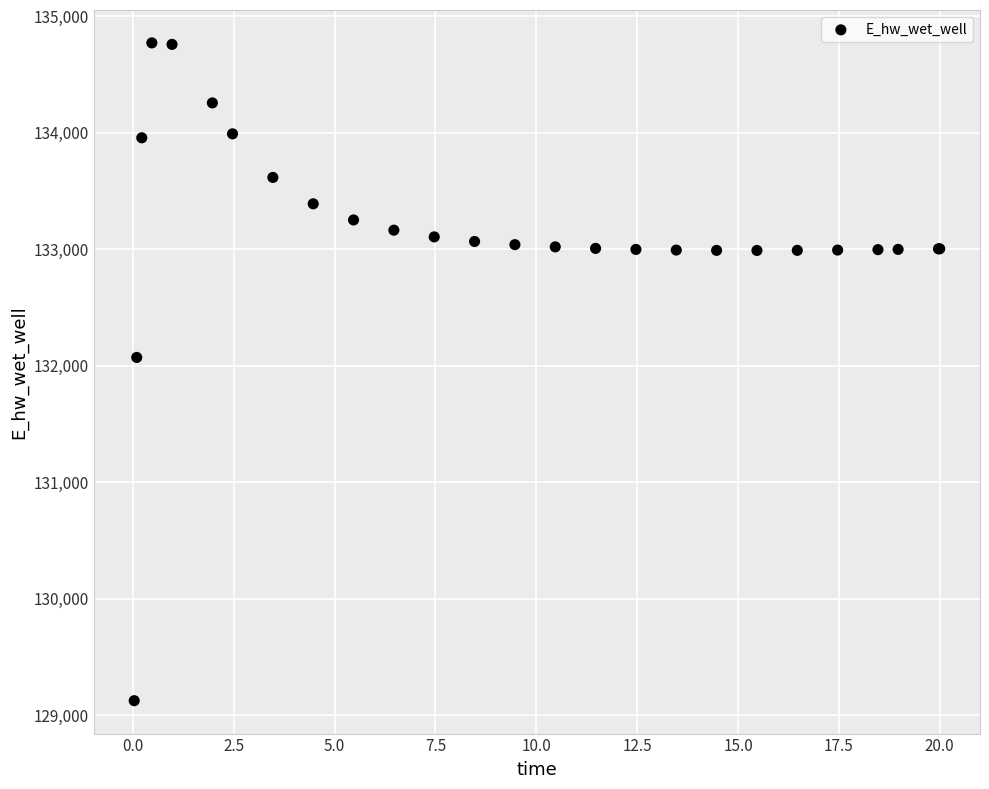

What Y value in the scatter plot is closest to 131948?

132071.9